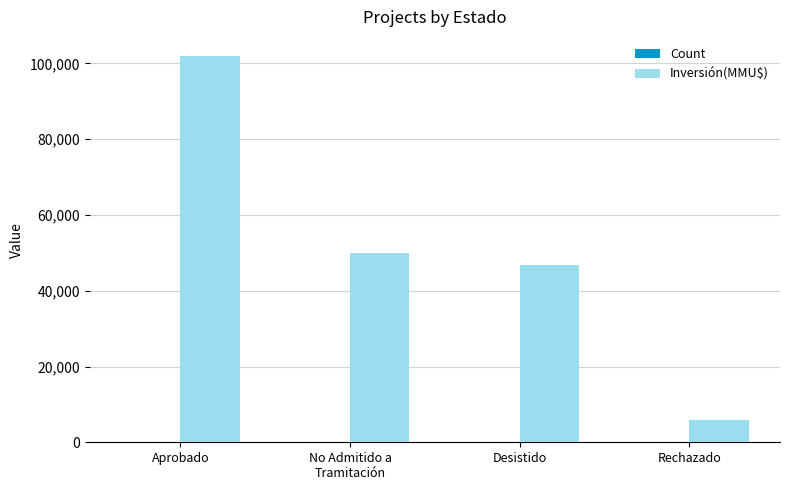

What is the total value across all series at Aprobado?

101932